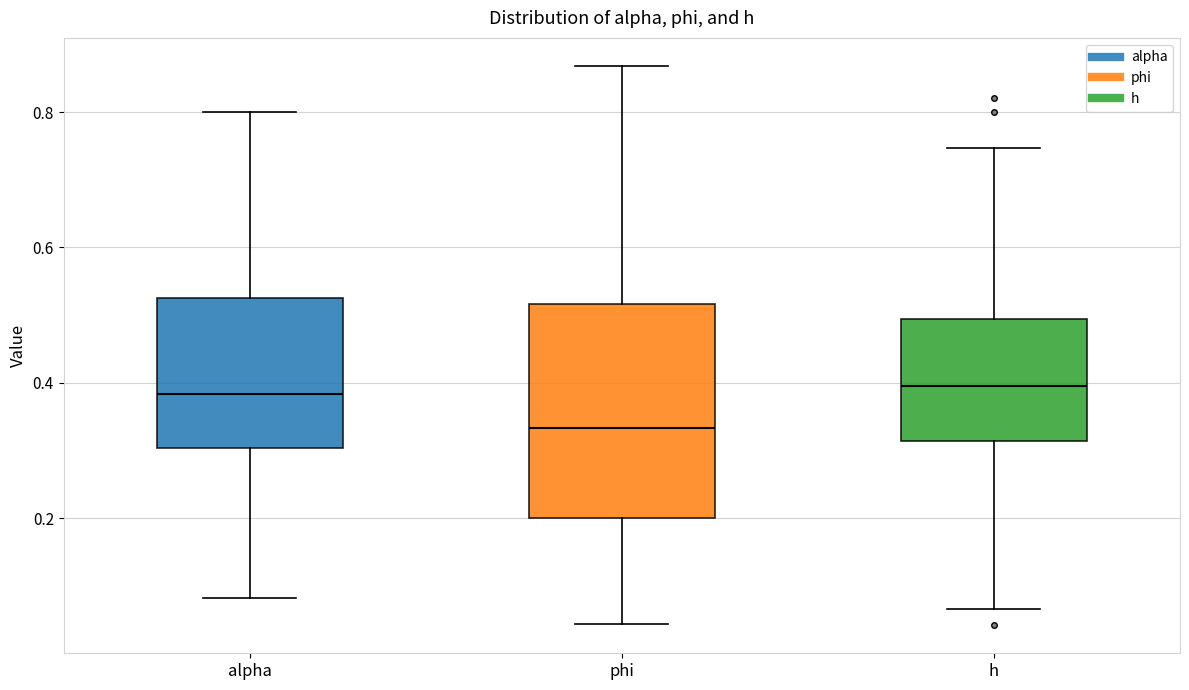

Comparing the boxes themselves (not the whiskers), which one is the tallest?

phi